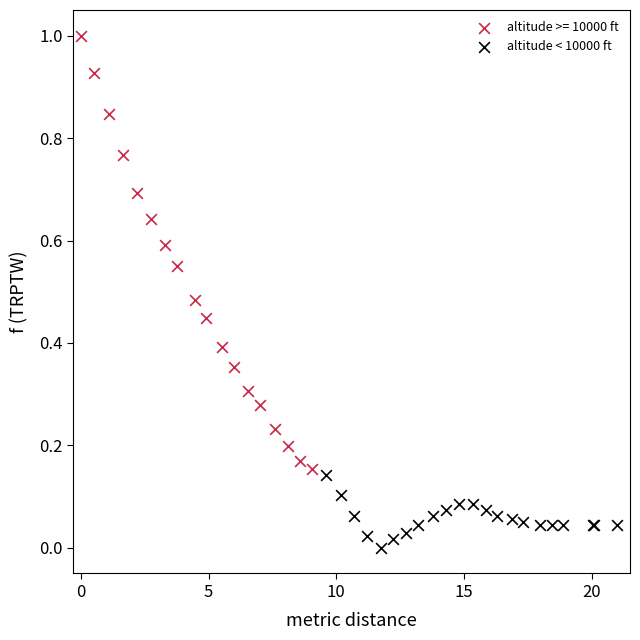

Which series contains the lowest Y value?

altitude < 10000 ft